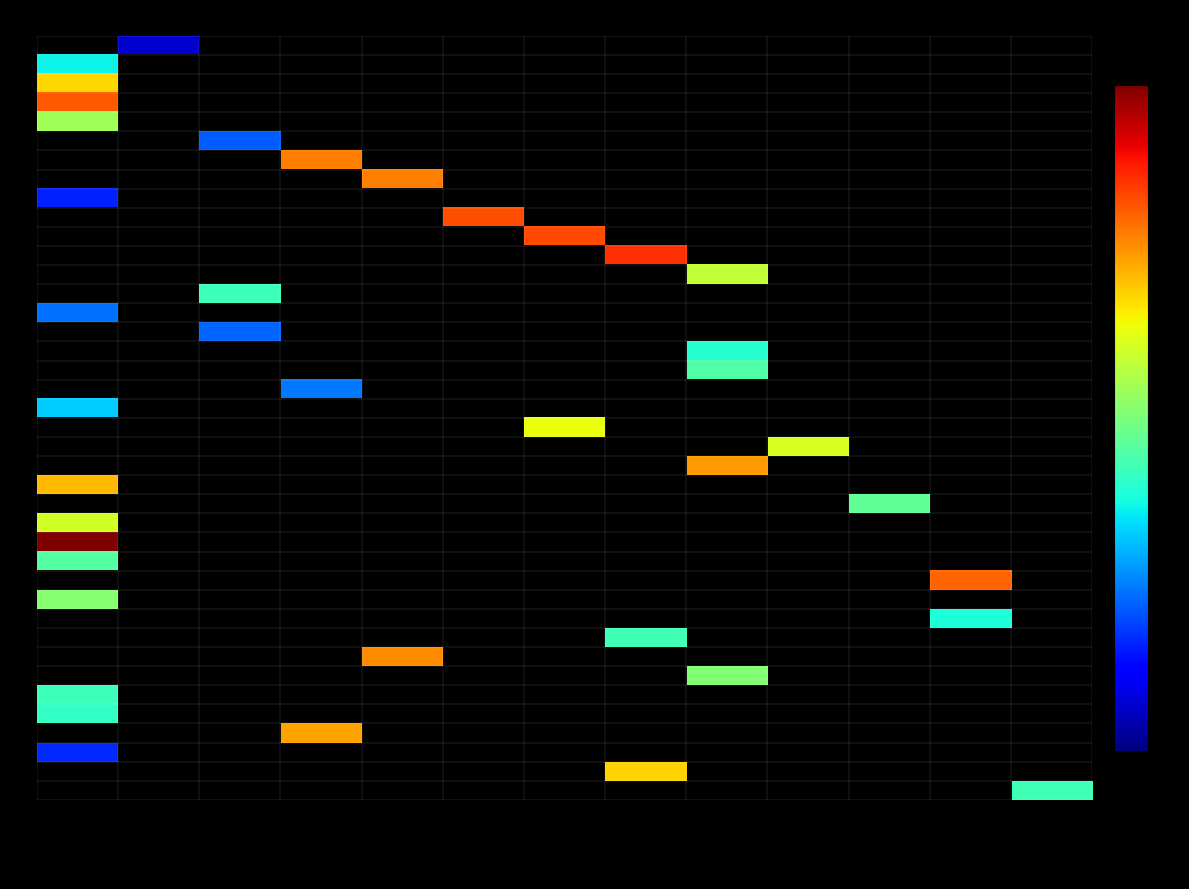

How many values in 0327 are above zero?

1